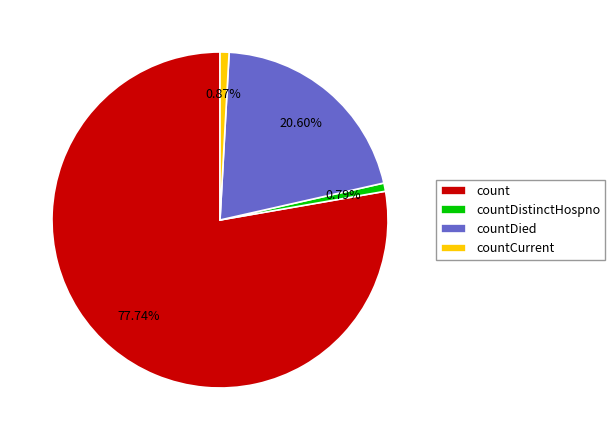

The countCurrent slice represents 1% of the pie. True or false?

True